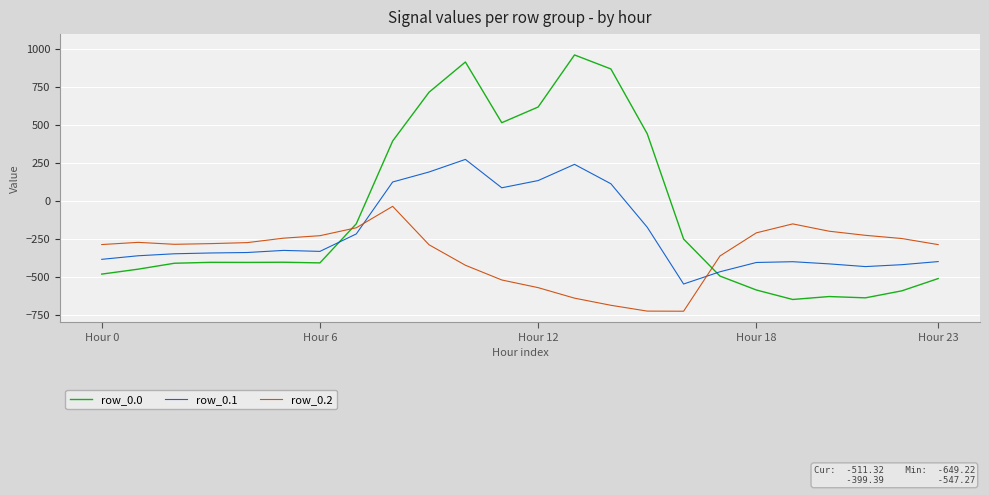

What is the difference between the maximum and minimum values in the row_0.1 series?

821.4